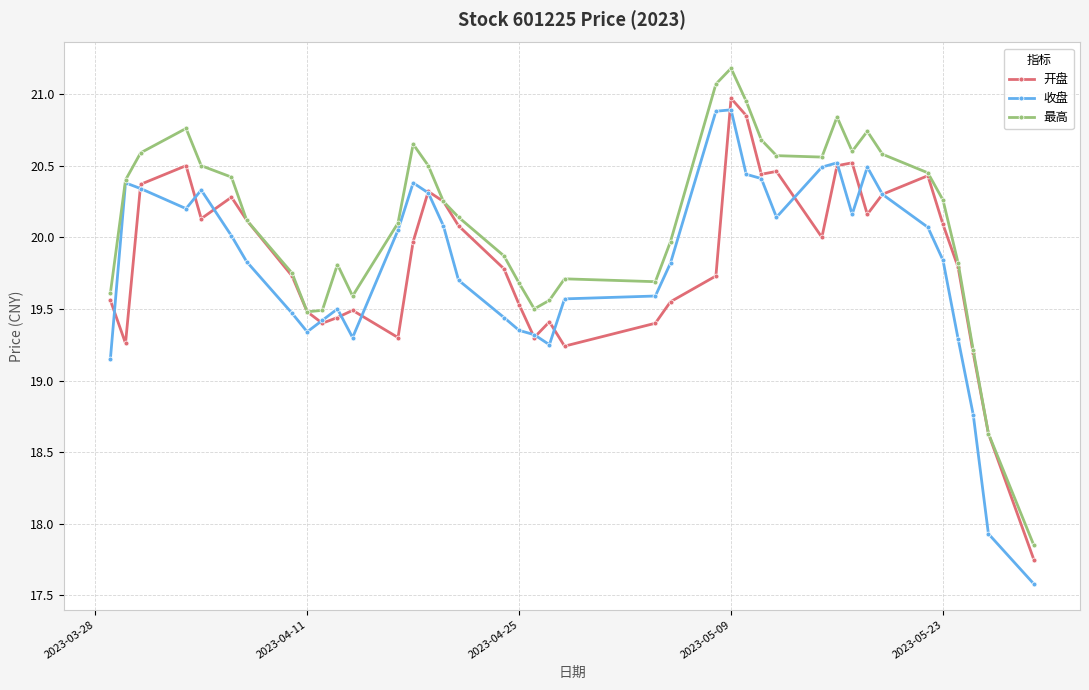

How many data points in 开盘 are less than 19?

2